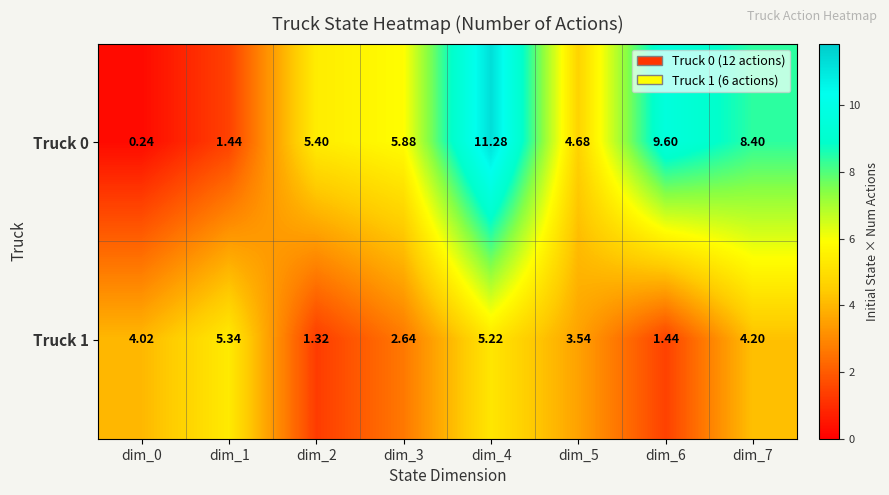

Is the value of Truck 0 at dim_1 greater than the value of Truck 1 at dim_5?

No